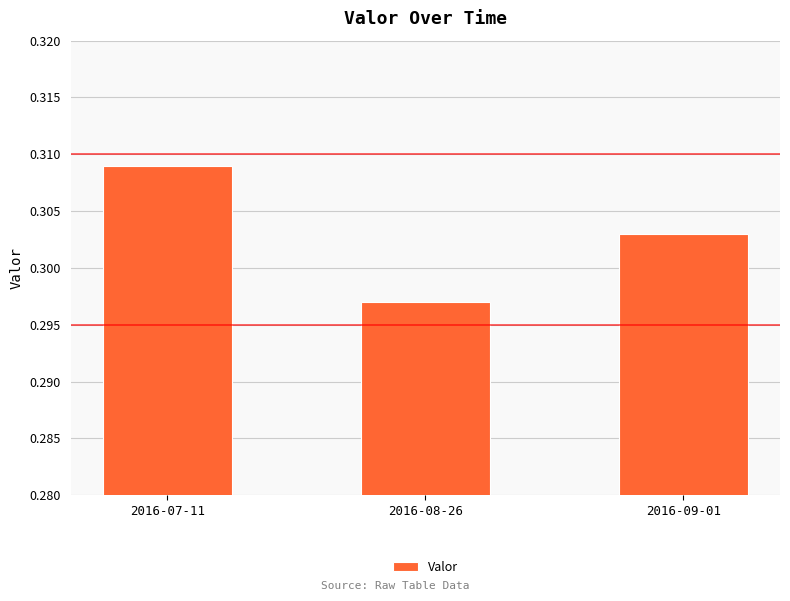

How many values are between 0 and 1?

3